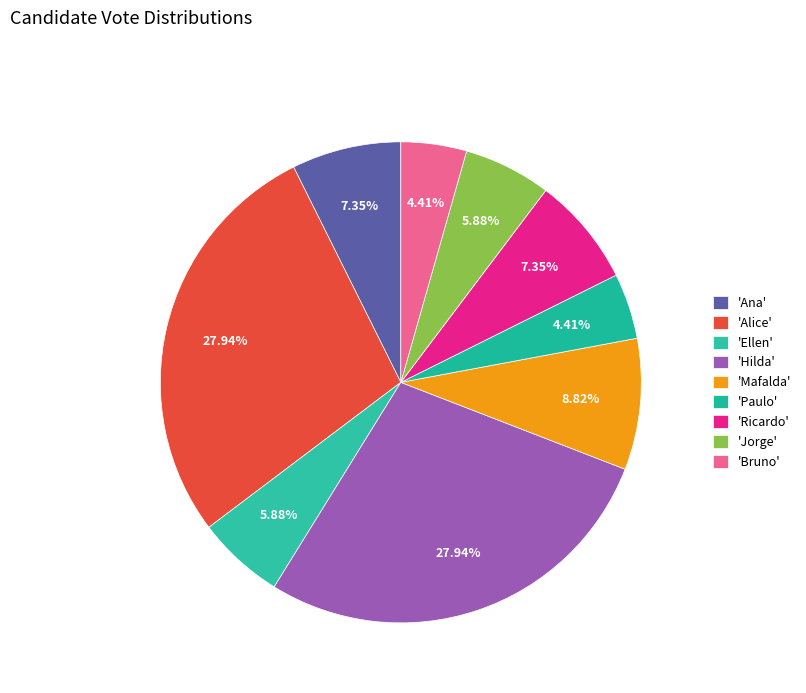

To the nearest percent, what is the difference between the largest and smallest slice percentages?

24%